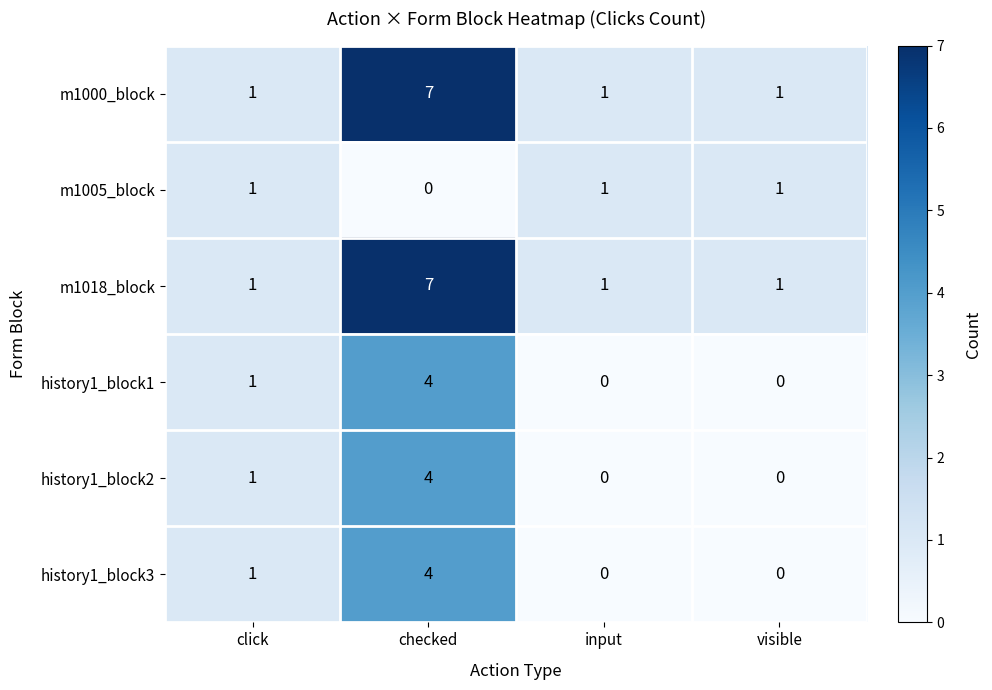

Count the history1_block1 values in the range 0 to 4.

4